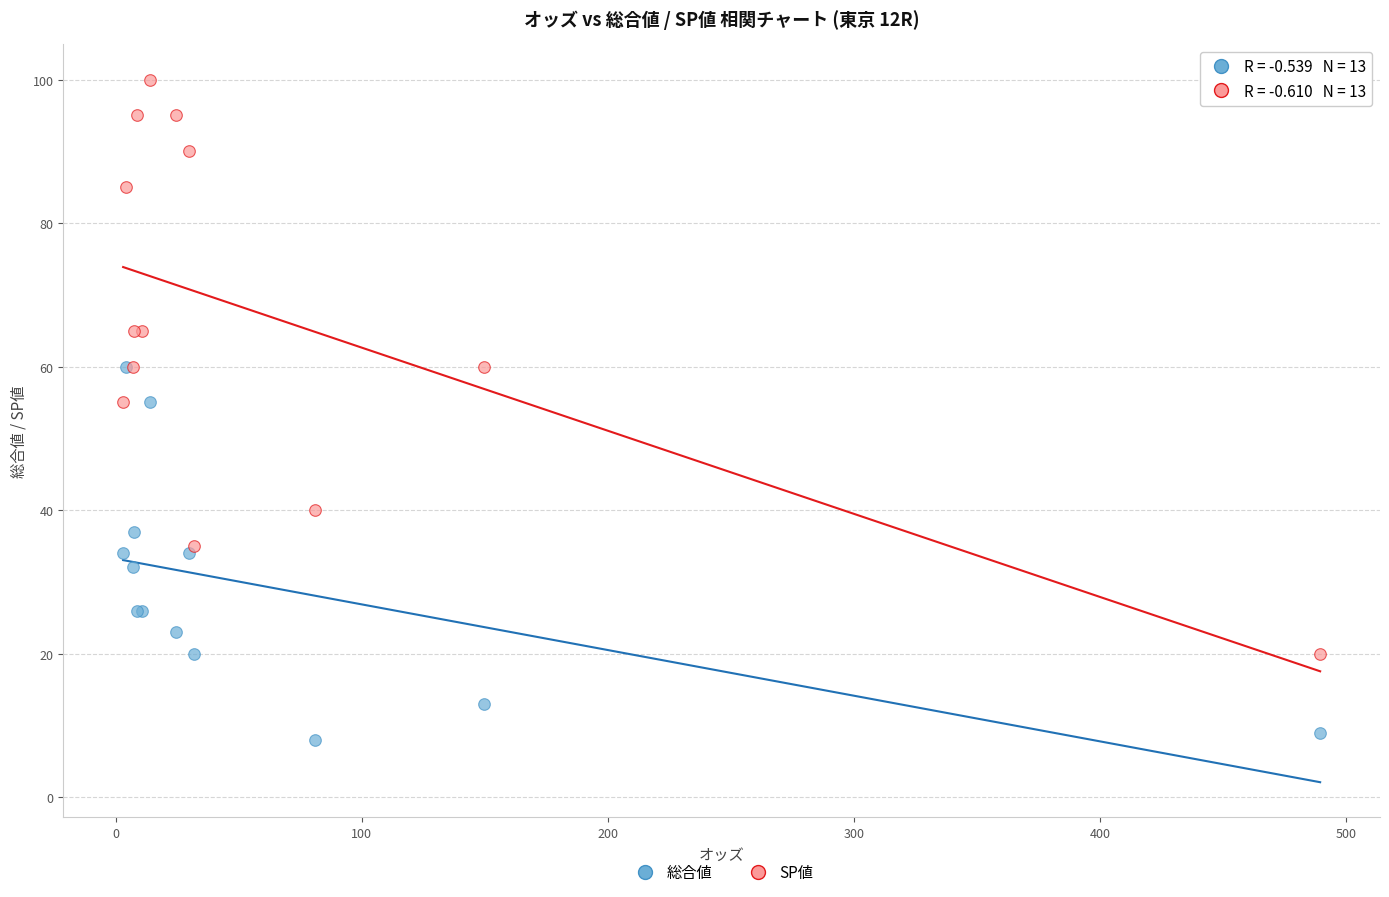

Which series contains the lowest Y value?

総合値